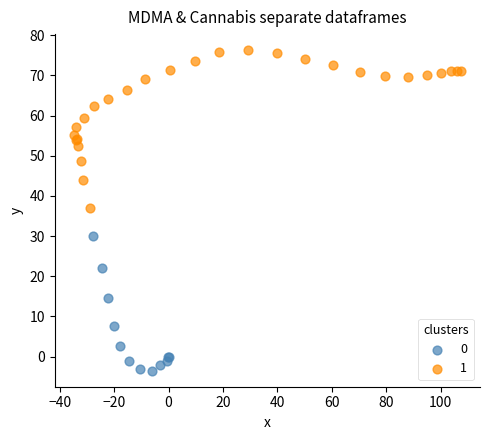

What are all the series names shown in the legend?

0, 1